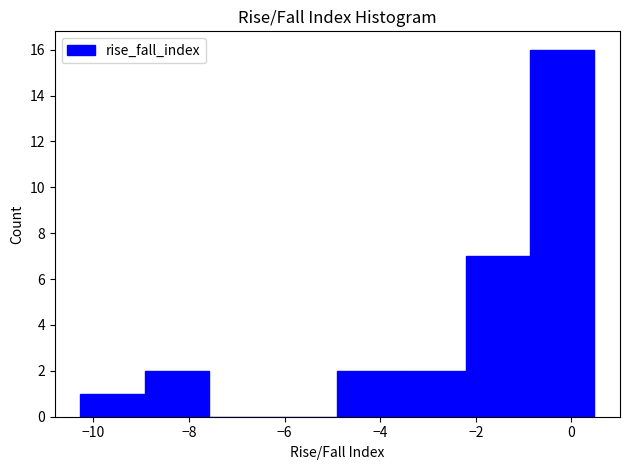

Which range on the x-axis has the tallest bar?

-0.8 to 0.4